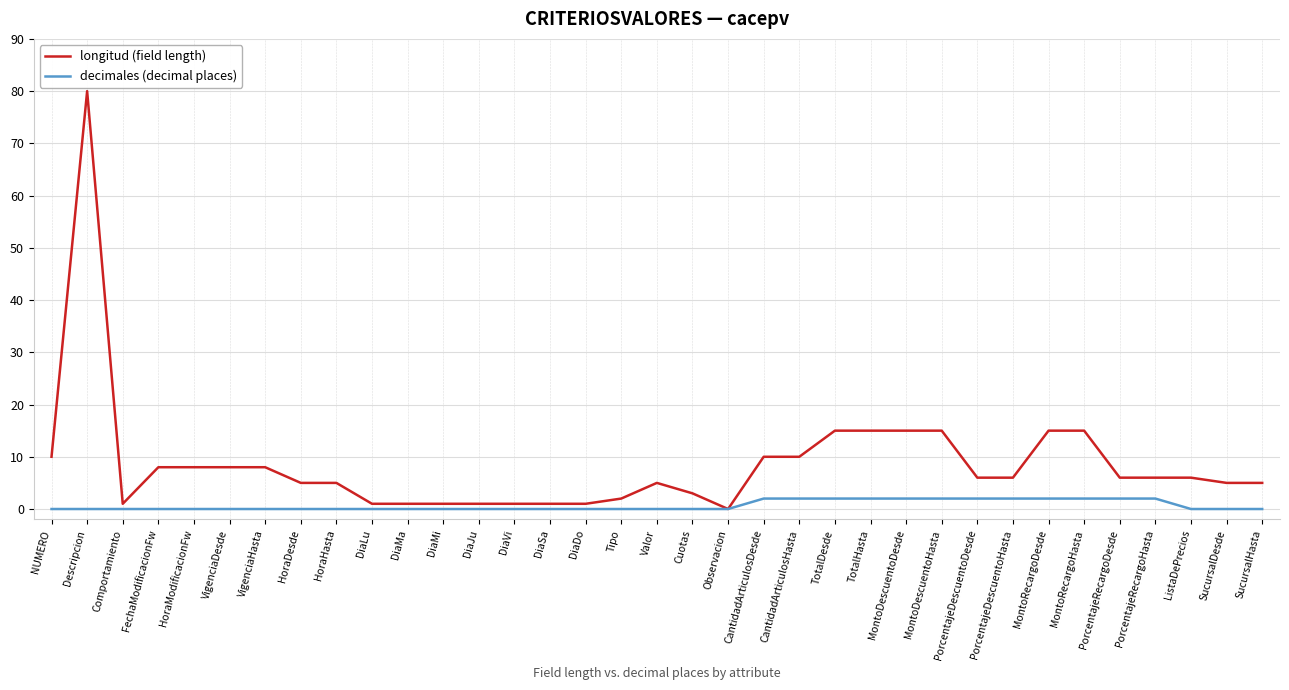

Reading right to left, transcribe all the data shown in this chart.

longitud (field length): 5	5	6	6	6	15	15	6	6	15	15	15	15	10	10	0	3	5	2	1	1	1	1	1	1	1	5	5	8	8	8	8	1	80	10
decimales (decimal places): 0	0	0	2	2	2	2	2	2	2	2	2	2	2	2	0	0	0	0	0	0	0	0	0	0	0	0	0	0	0	0	0	0	0	0